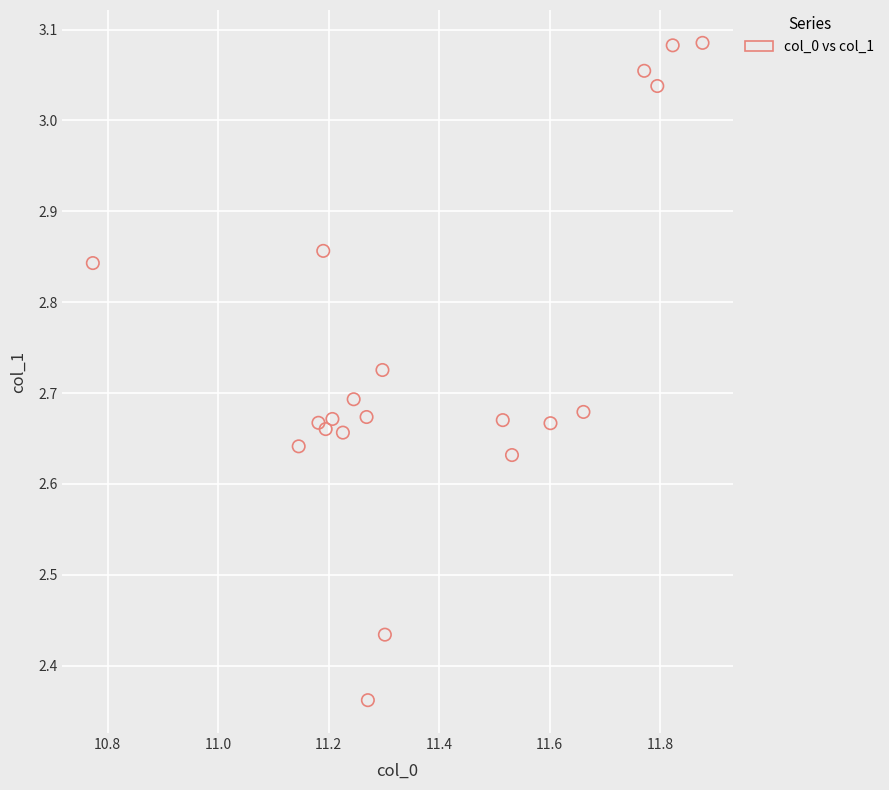

What is the range of X values (max minus min)?

1.1